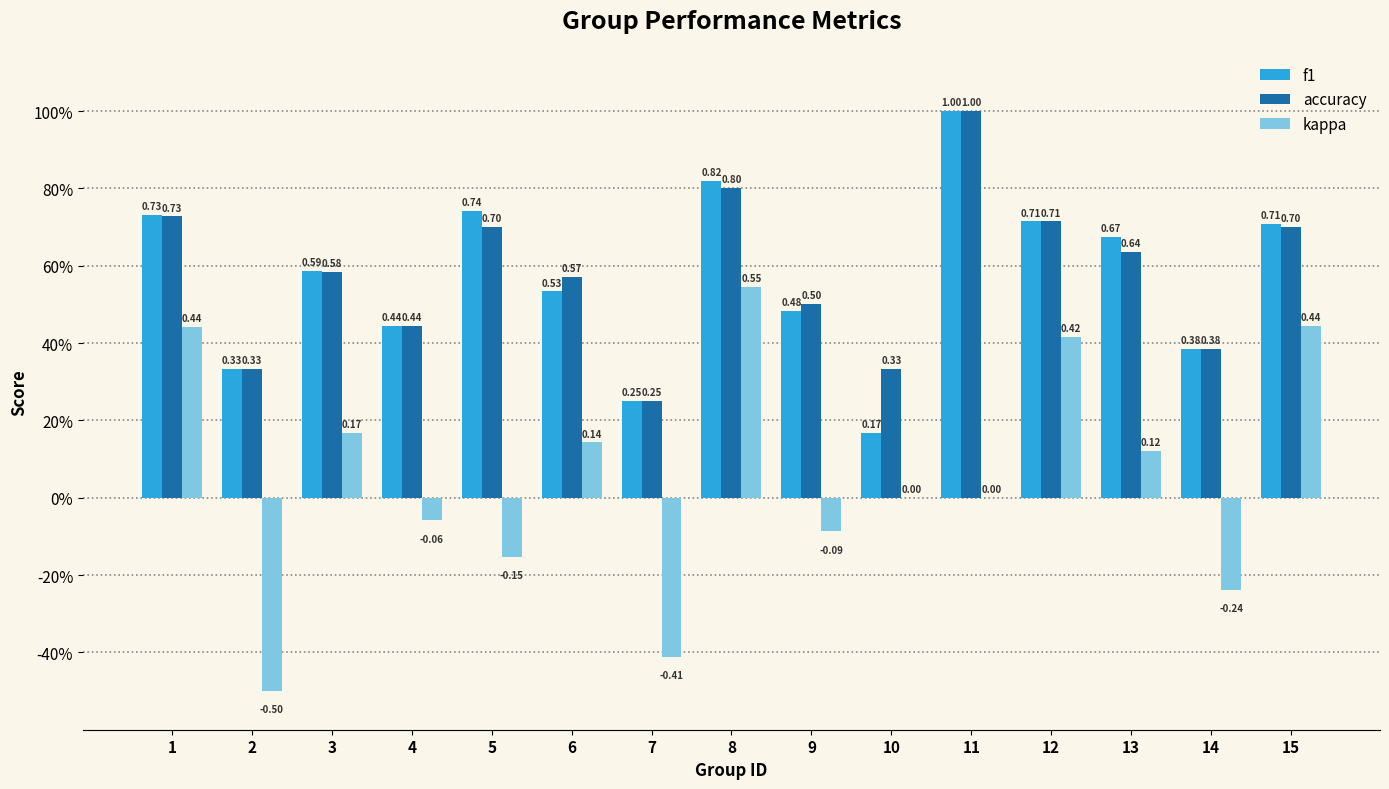

What is the value of the f1 bar at the 13th from the left?

0.7